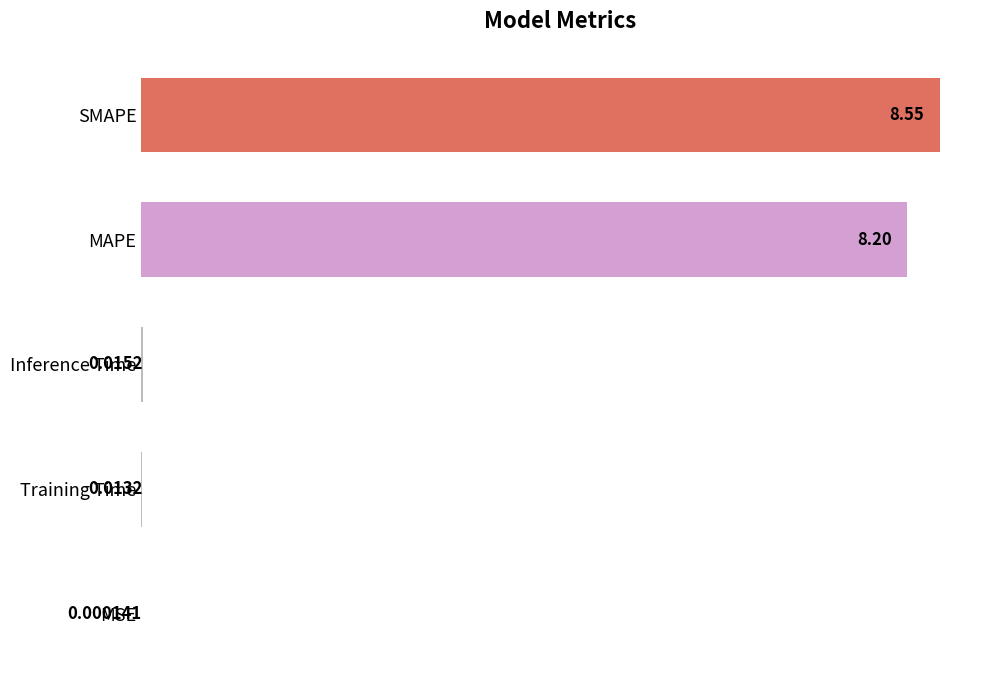

What is the change in value from Inference Time to SMAPE?

+8.5